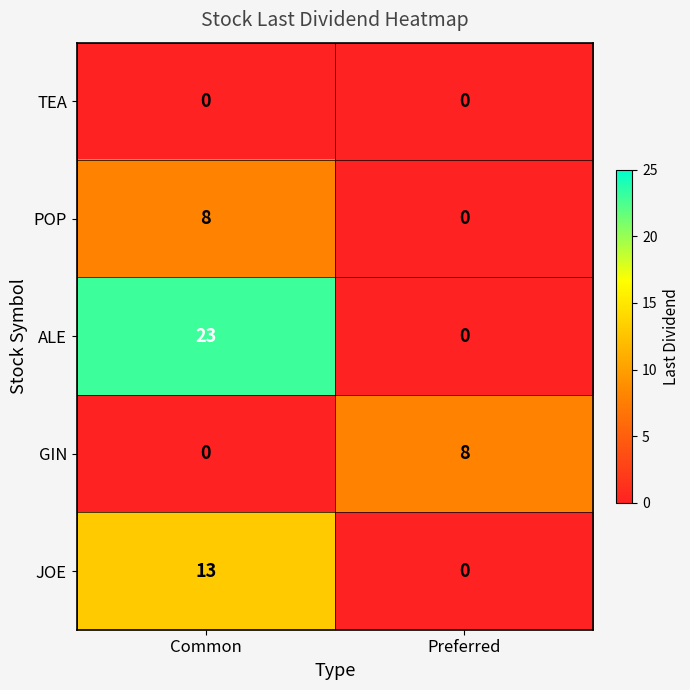

What is the sum of the POP values at Common and Preferred?

8